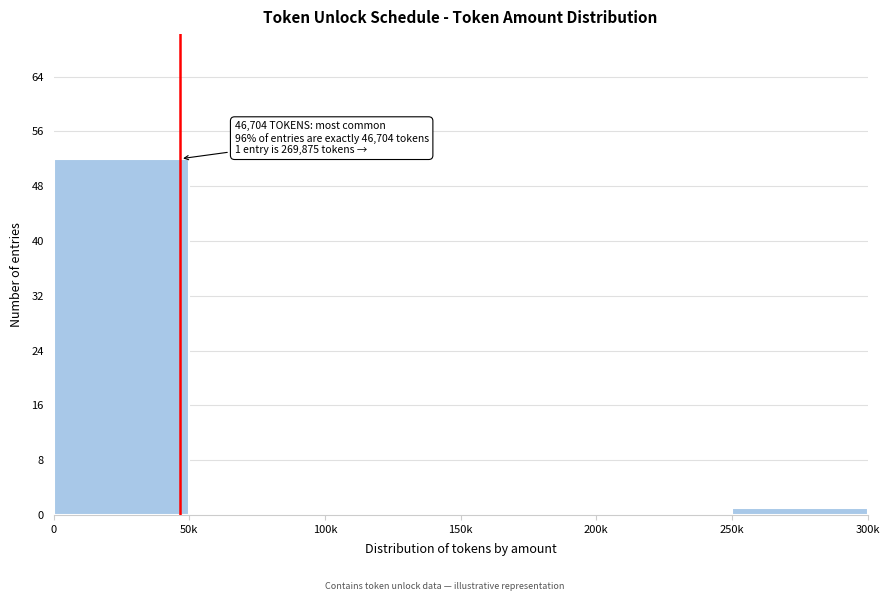

Reading right to left, extract all data points from this chart.

250k=1	200k=0	150k=0	100k=0	50k=0	0=52